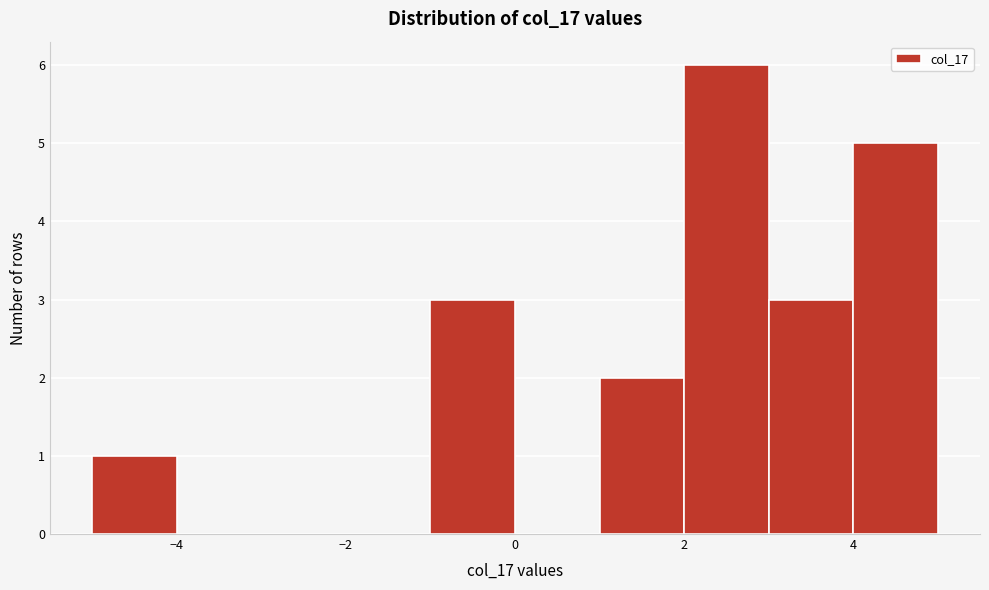

Reading left to right, list every bar in this chart as the range it spans on the x-axis followed by its height. The values are not printed on the chart, so give them approximately, as read against the axis.

-5 to -4: 1
-4 to -3: 0
-3 to -2: 0
-2 to -1: 0
-1 to 0: 3
0 to 1: 0
1 to 2: 2
2 to 3: 6
3 to 4: 3
4 to 5: 5